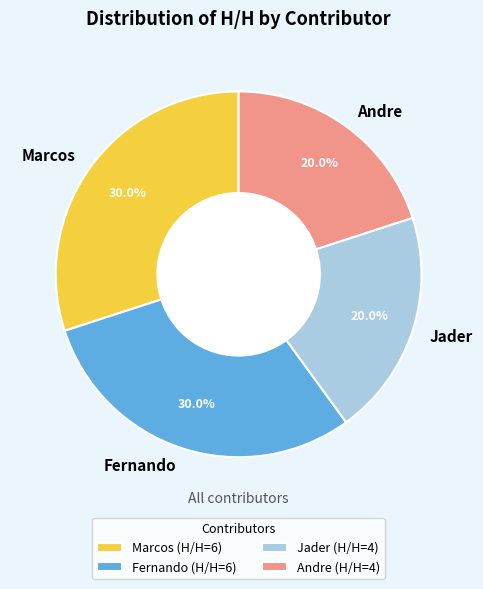

To the nearest percent, what is the difference between the largest and smallest slice percentages?

10%